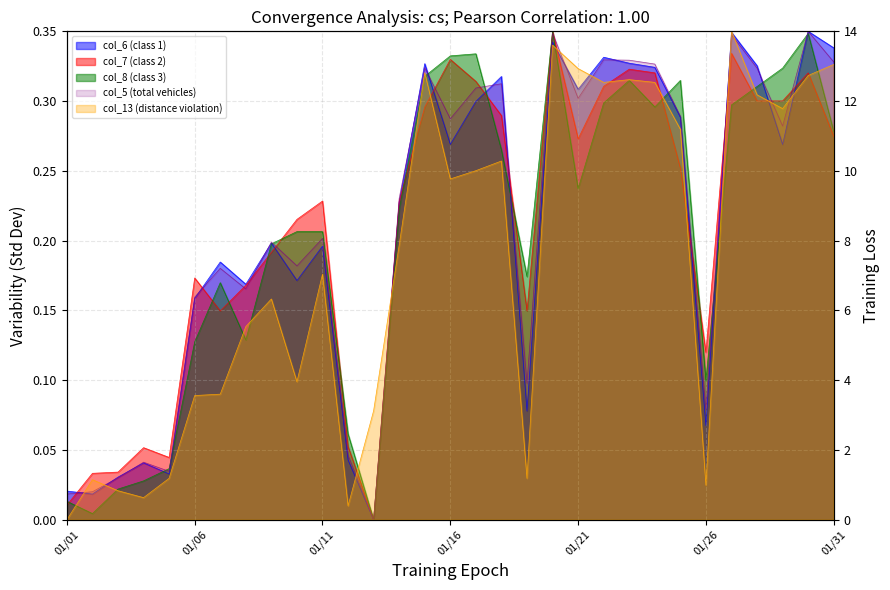

What is the value of the col_7 (class 2) point at the 6th from the left?

0.2